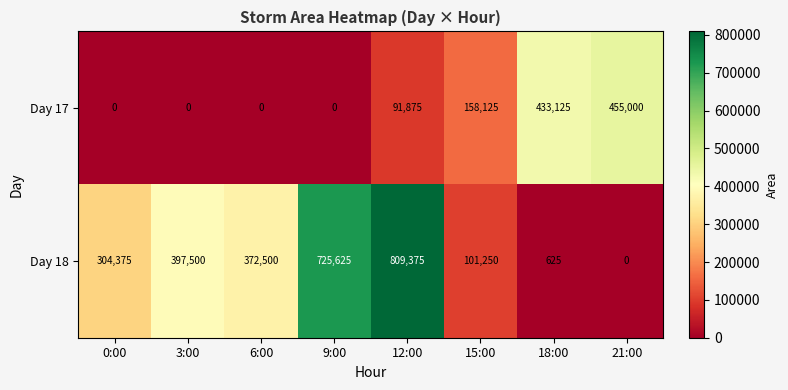

Which series has the largest total across all categories?

Day 18